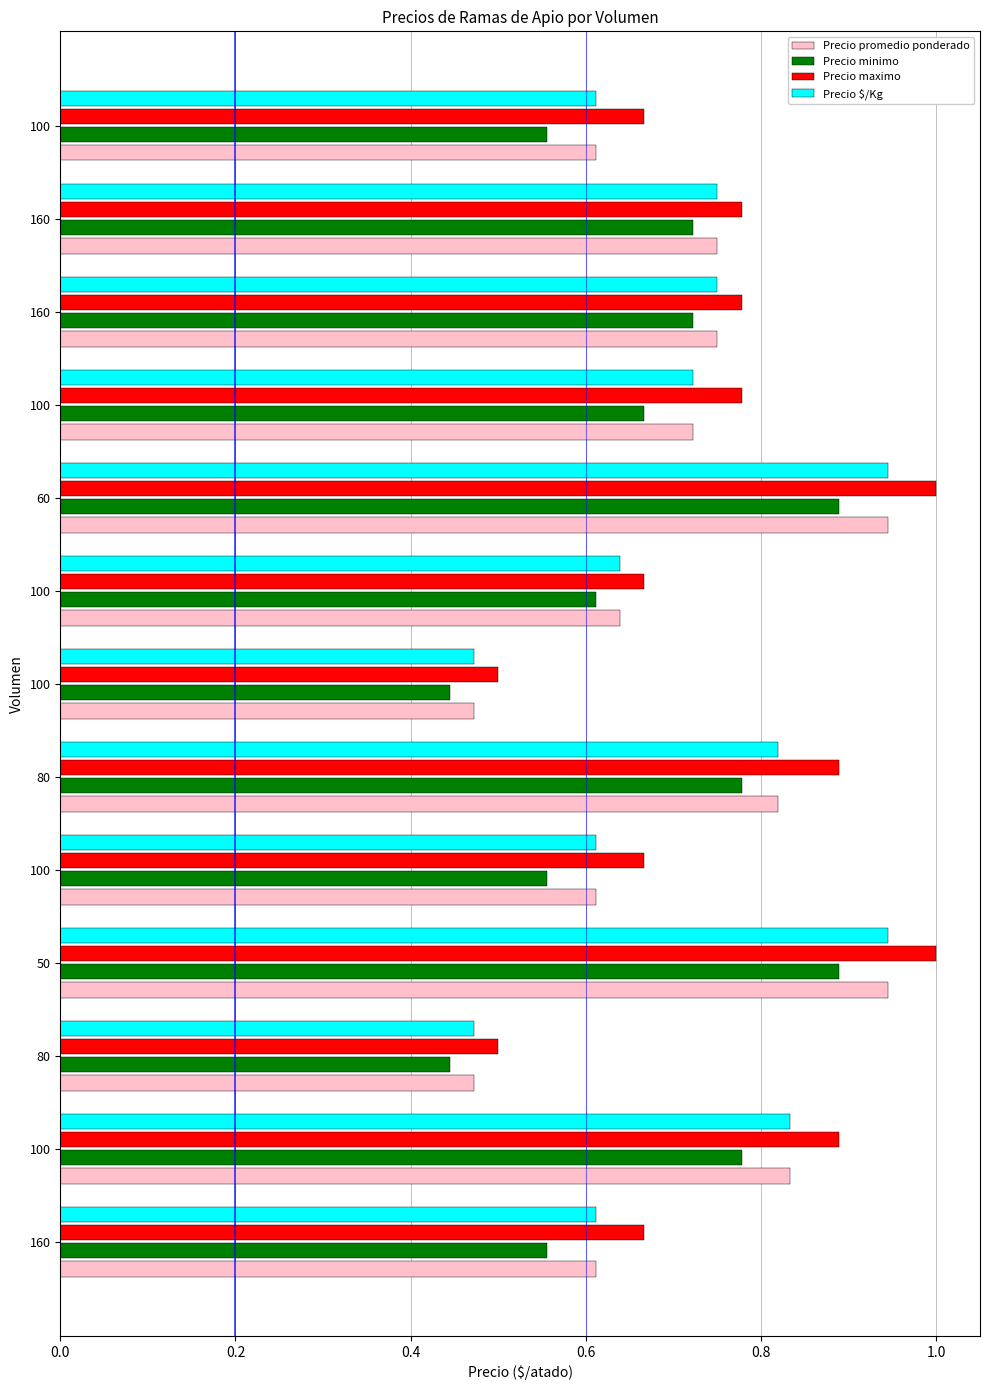

How many categories are shown in the chart?

13